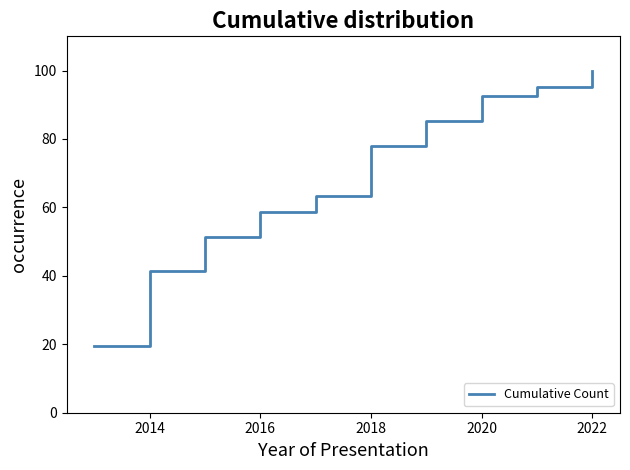

What is the difference between the maximum and minimum values?

80.5